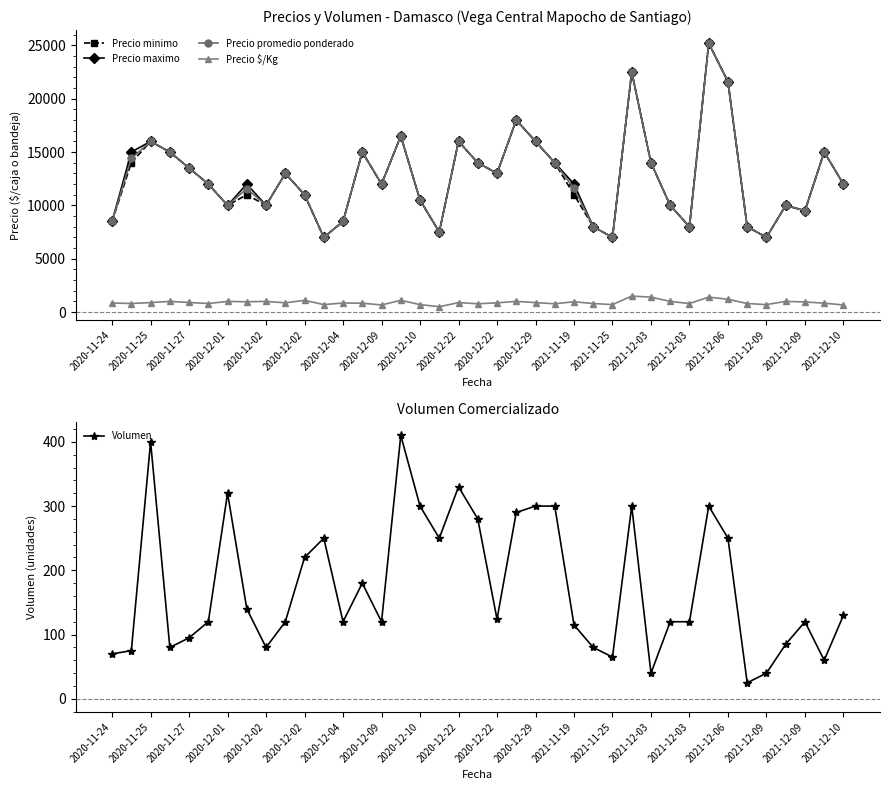

What is the value of the Precio promedio ponderado point at the 18th from the left?

7500